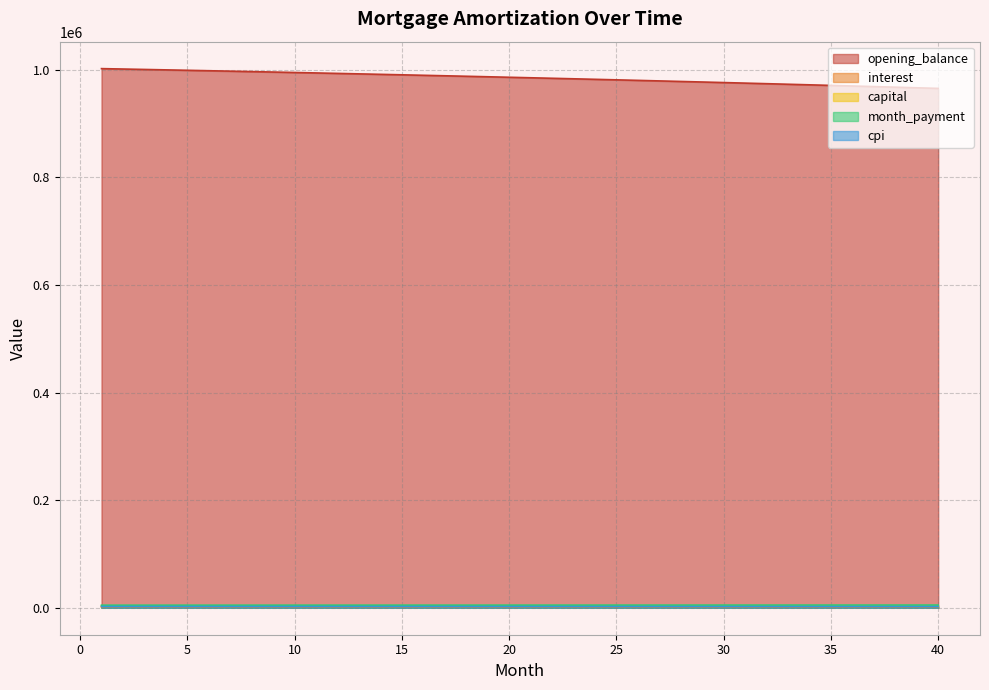

What is the total value across all series at 13?

1004565.2